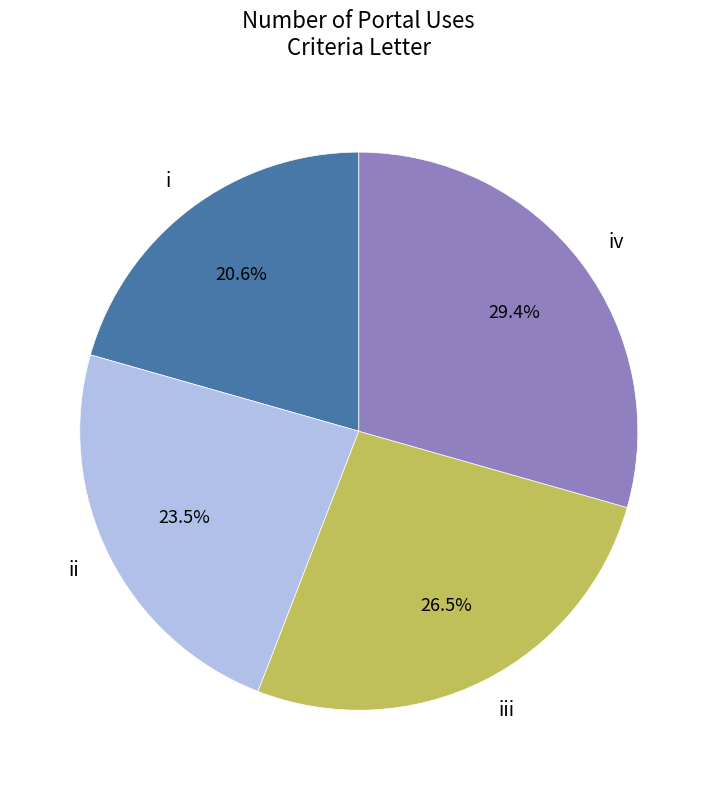

How much of the chart is everything except i?

79.4%